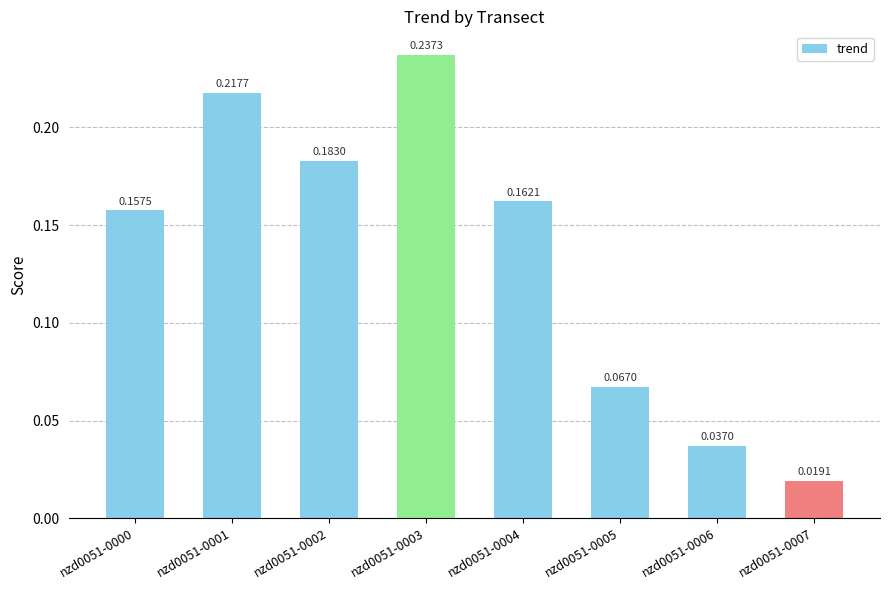

What is the sum of all values?

1.1